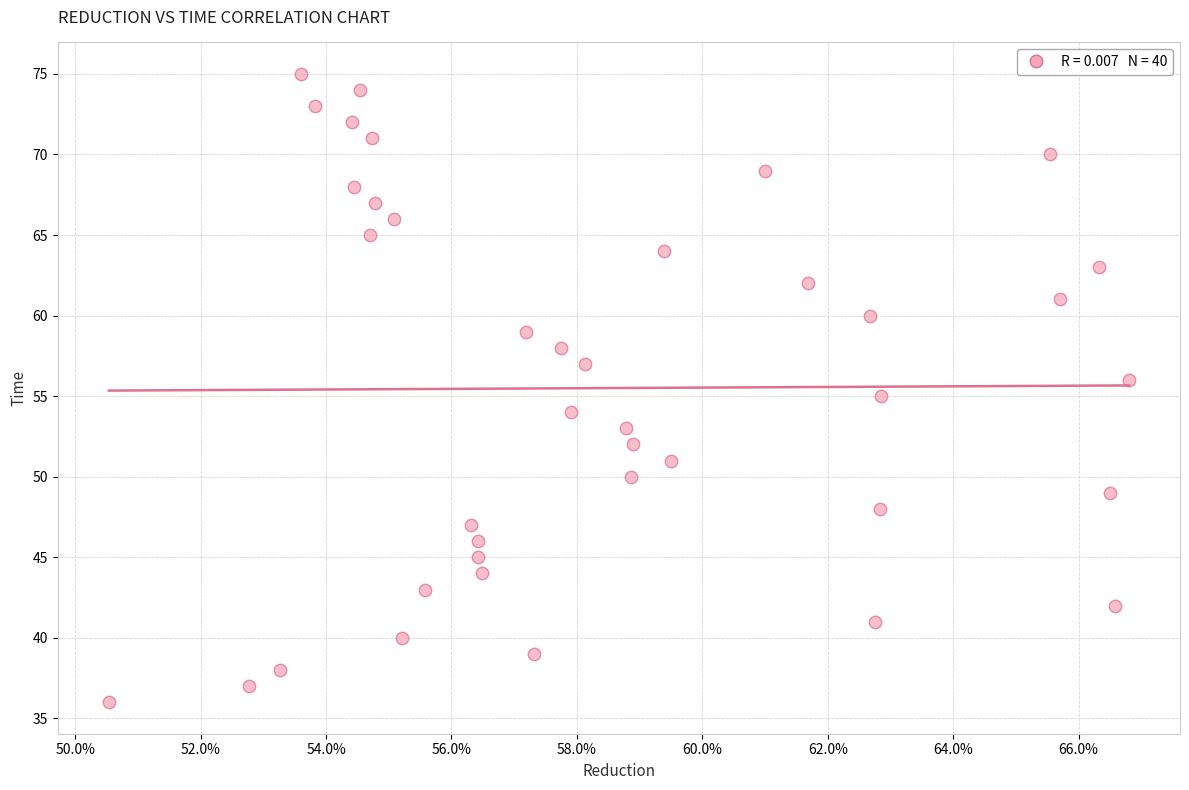

What is the range of Y values (max minus min)?

39